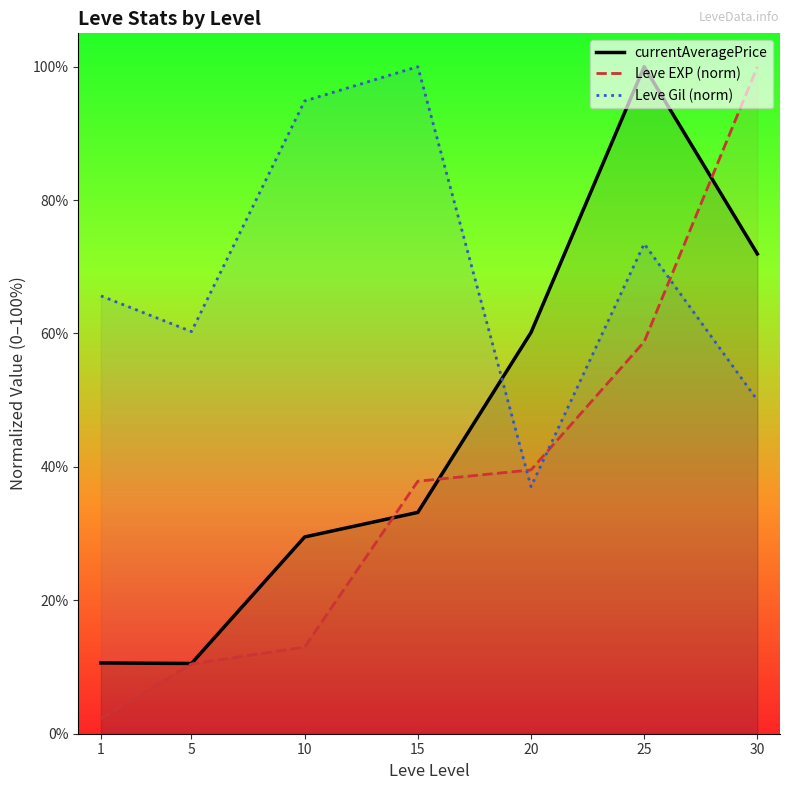

Between which two adjacent categories do Leve Gil (norm) and Leve EXP (norm) first intersect?

15 and 20